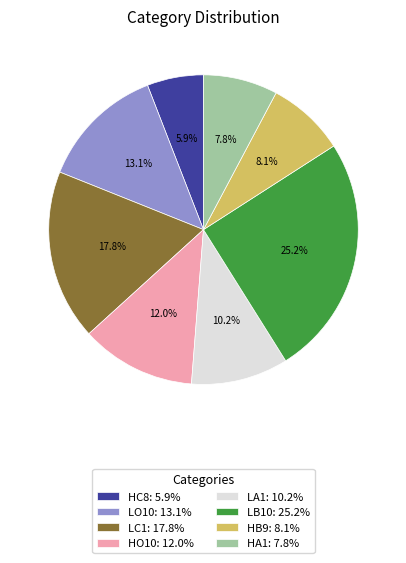

To the nearest percent, what is the average slice percentage?

12%